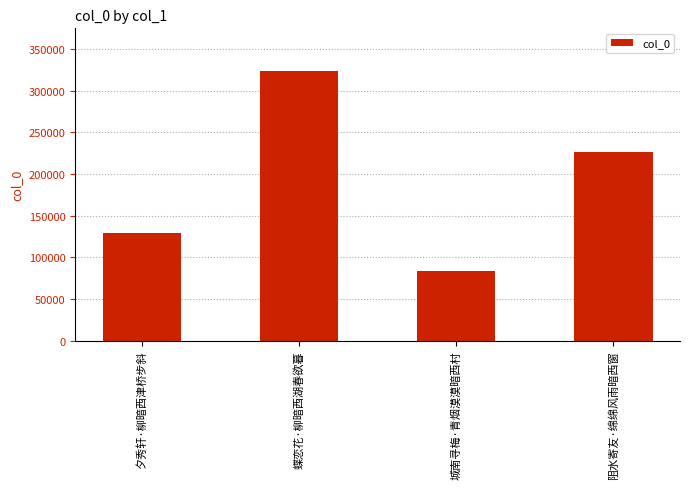

Reading left to right, what are all the values shown in this chart?

128987	323877	83783	226107